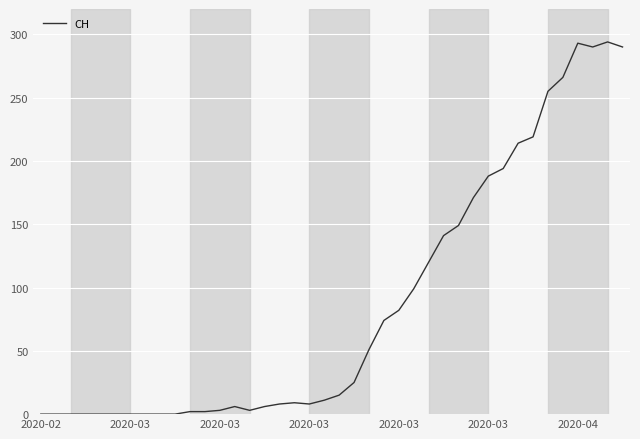

What is the difference between the maximum and minimum values?

294